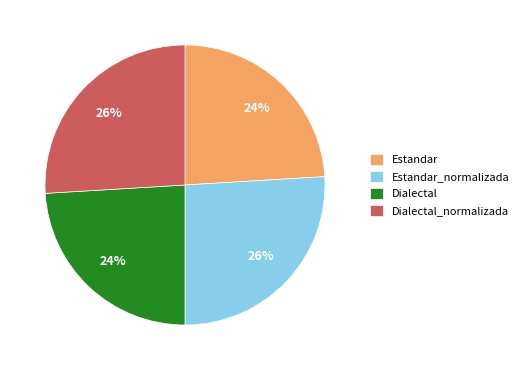

Combined, do Estandar_normalizada and Dialectal_normalizada account for over 50%?

Yes